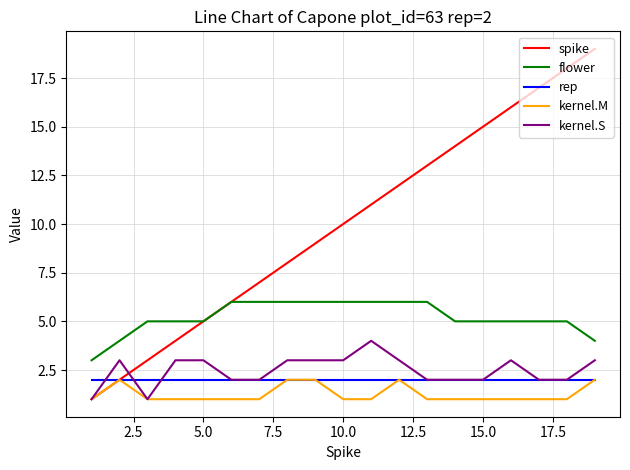

Which series has the widest spread of values?

spike